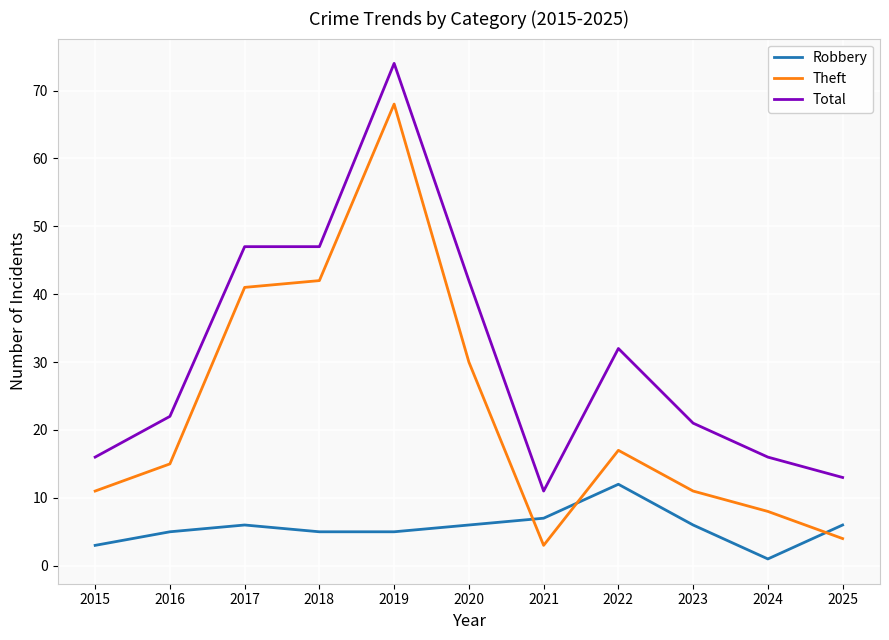

The Theft series shows 23 at 2022. True or false?

False